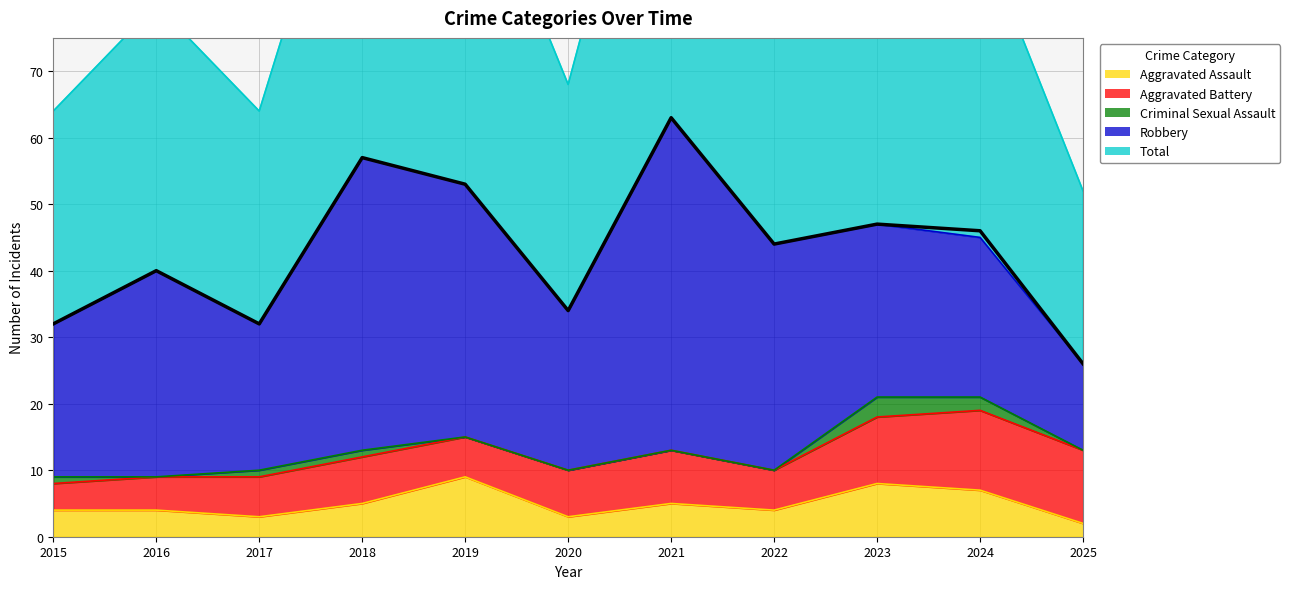

At which label does Aggravated Assault first exceed 4?

2018